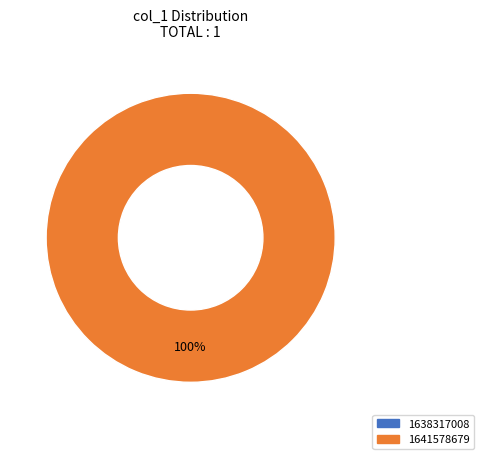

What percentage is the 1641578679 slice, to the nearest percent?

100%